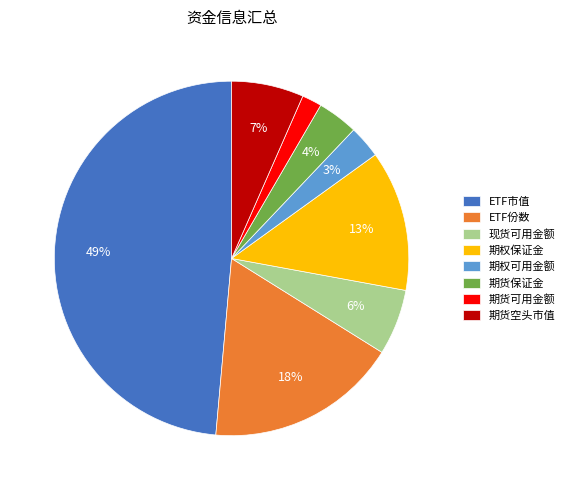

Is the sum of 期货空头市值 and 期权保证金 greater than half?

No